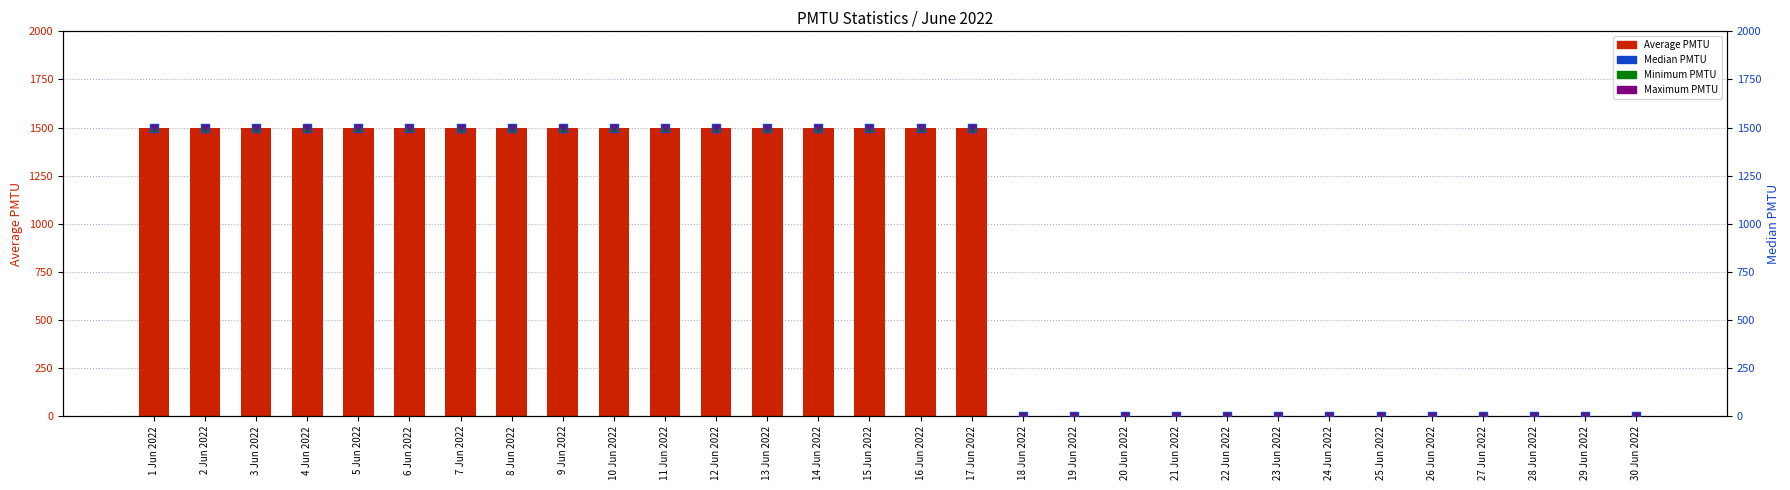

Which series has the widest spread of Y values?

Average PMTU